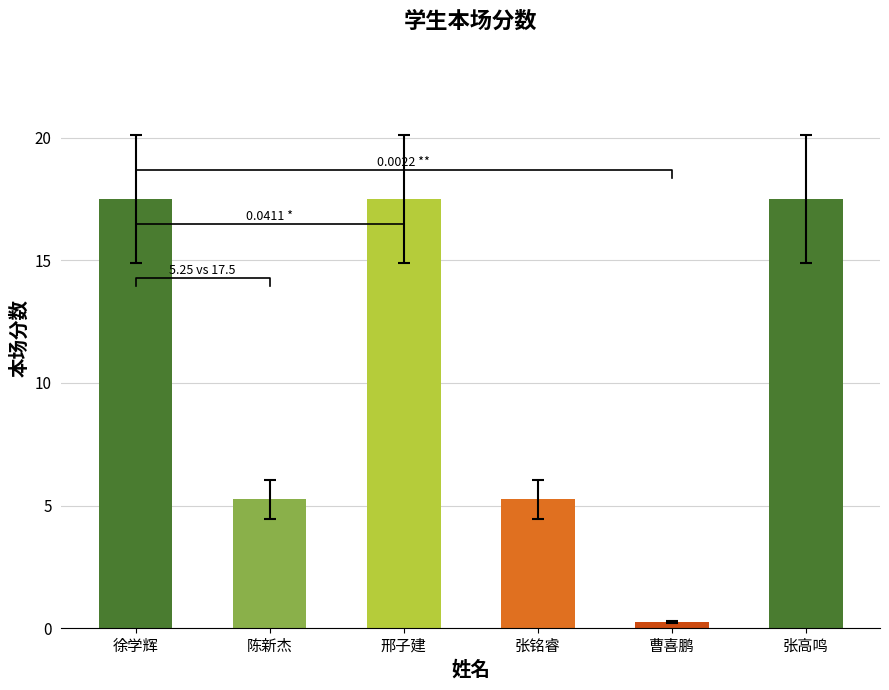

At which label does the data first exceed 17?

徐学辉